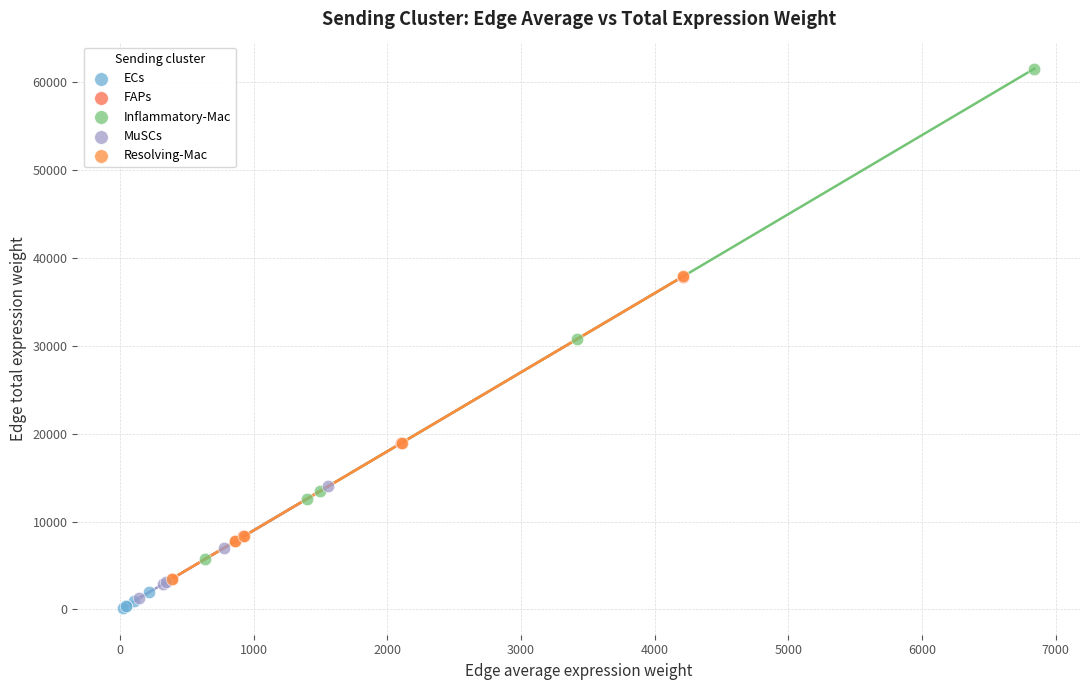

What are all the series names shown in the legend?

ECs, FAPs, Inflammatory-Mac, MuSCs, Resolving-Mac